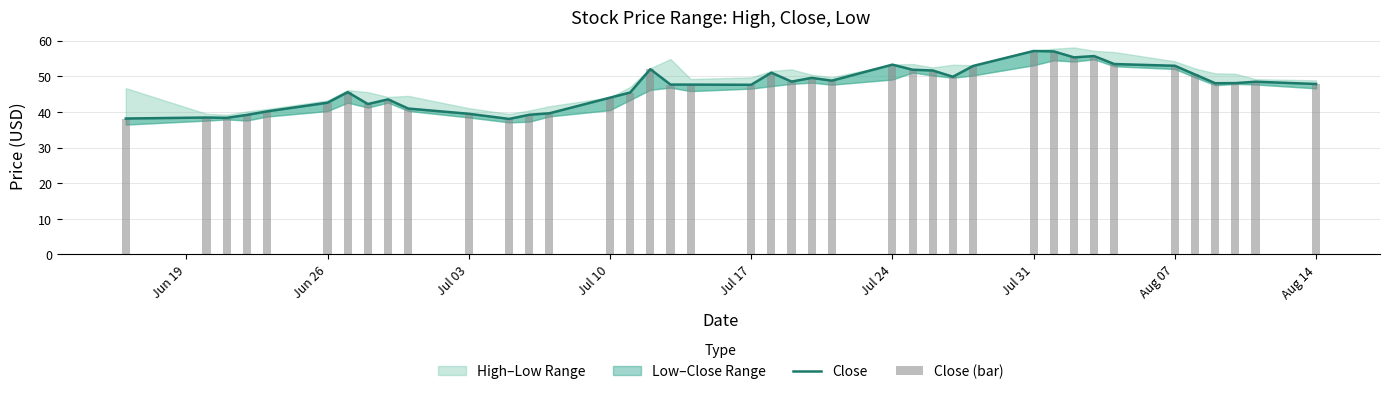

What is the sum of all Close values?

1881.8